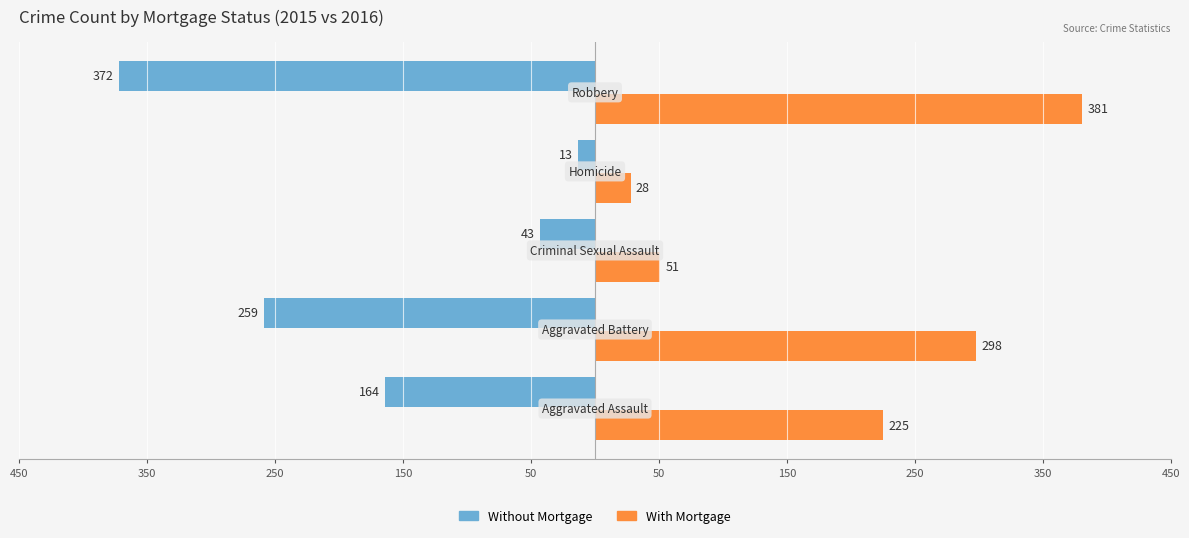

What is the lowest value of the With Mortgage series?

28